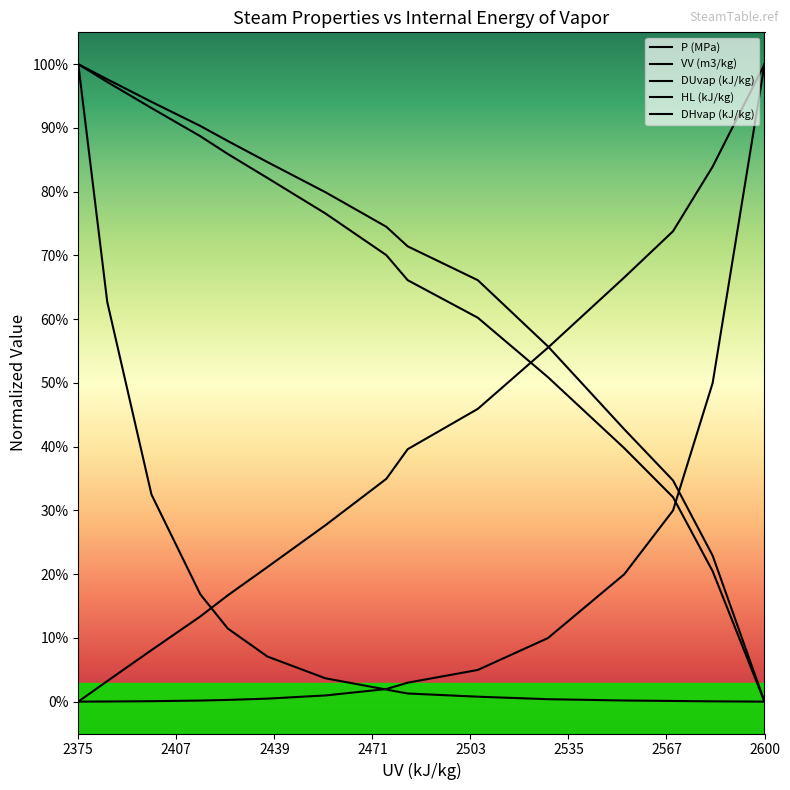

How many lines are shown in the chart?

5